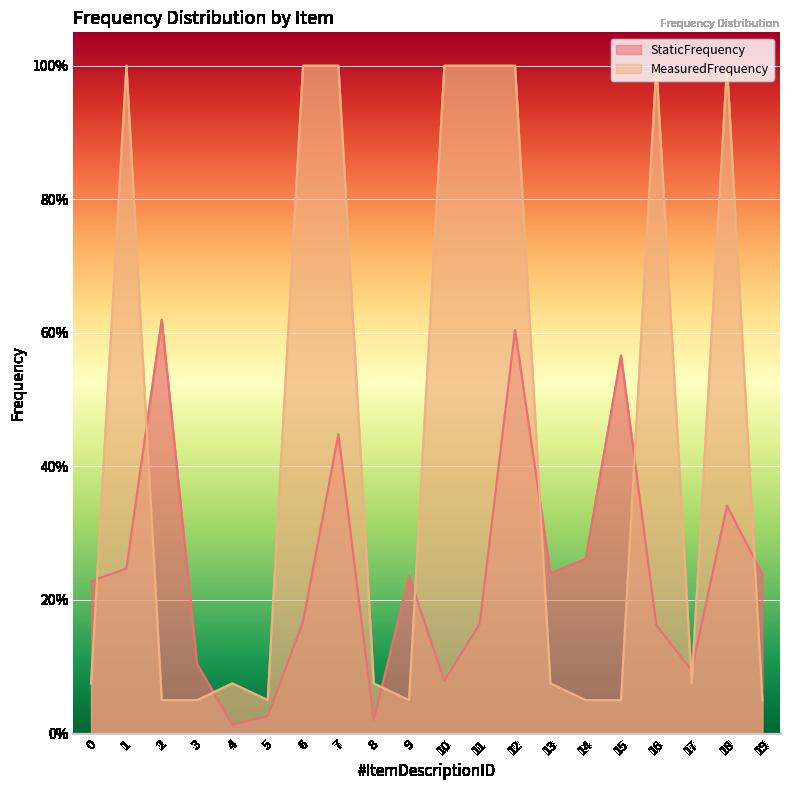

How many interior local valleys does the StaticFrequency series have?

5